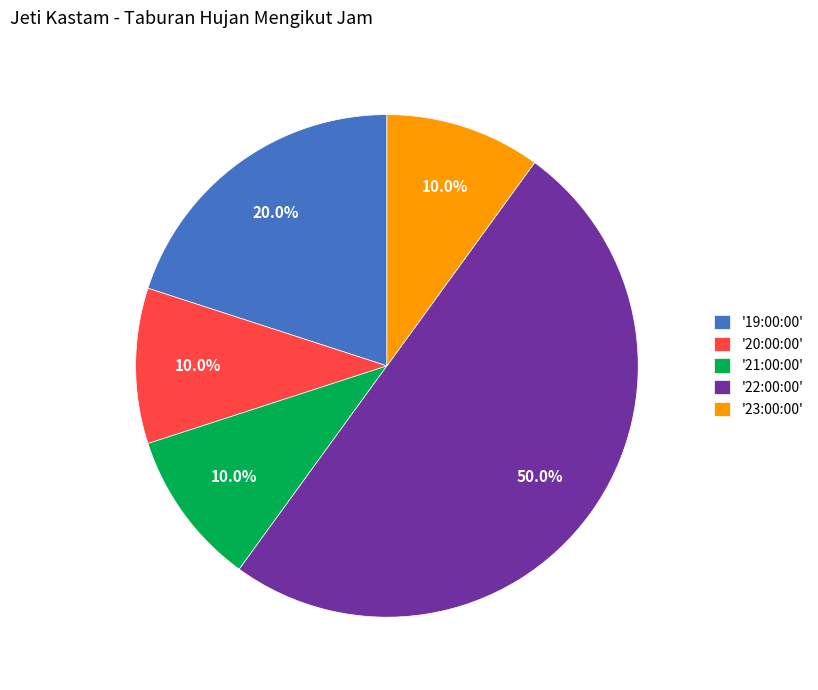

Combined, what portion of the pie is '20:00:00' and '22:00:00'?

60.0%